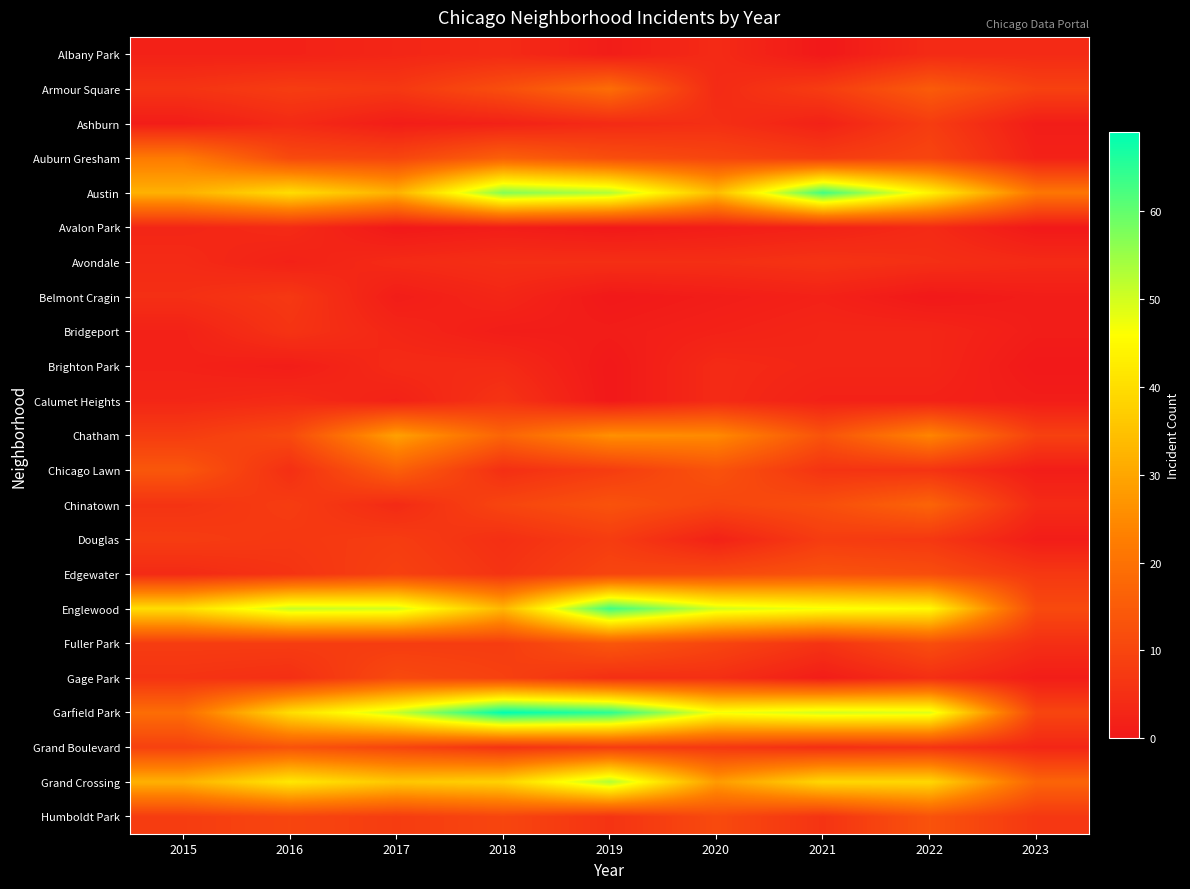

Which has a higher value, 2022 or 2020?

2022